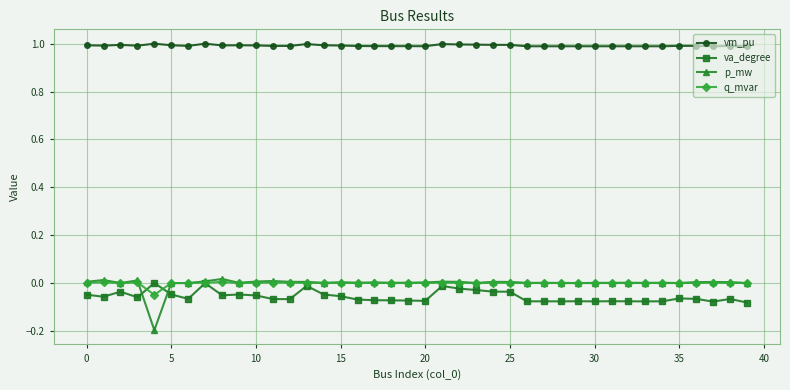

Does the chart have visible grid lines?

Yes